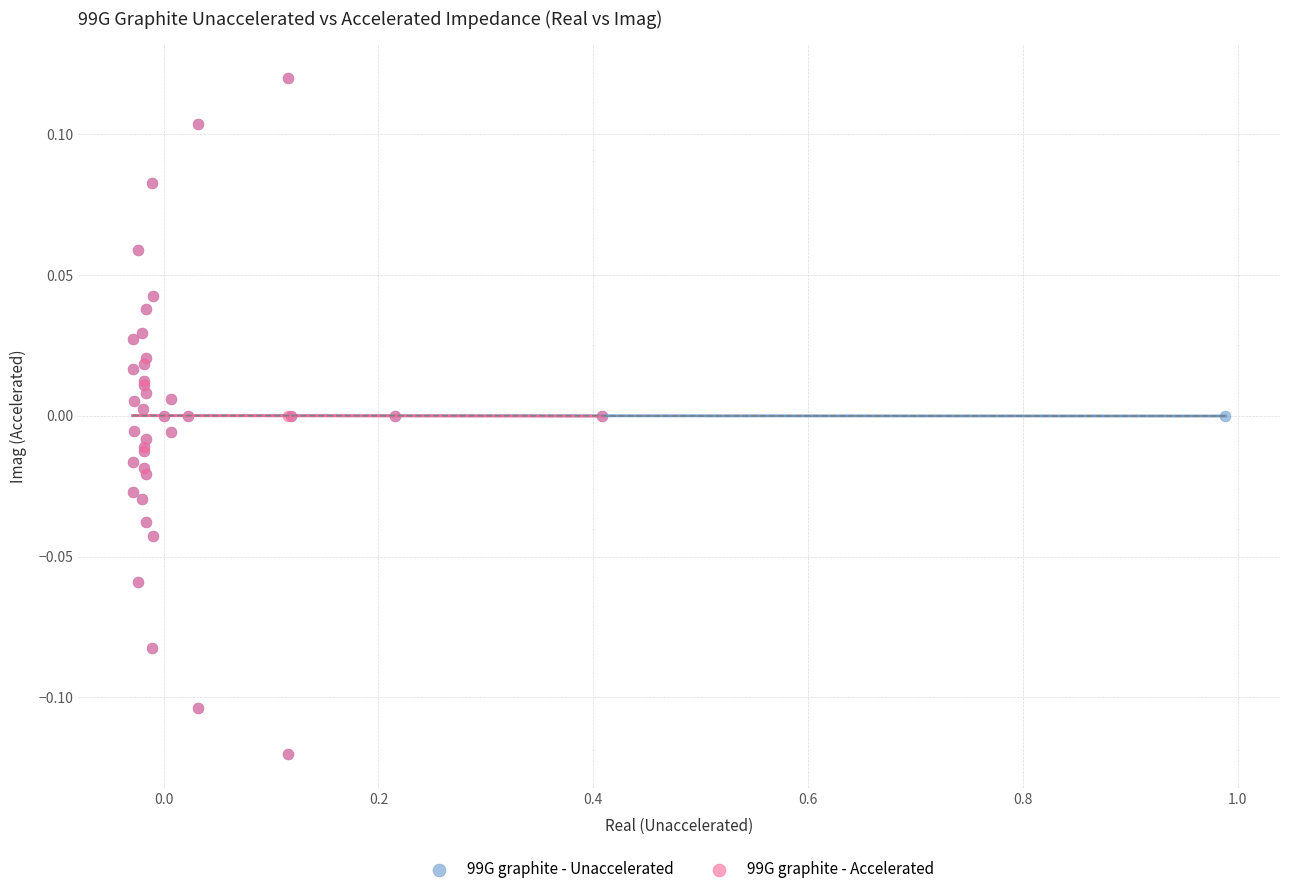

What are all the series names shown in the legend?

99G graphite - Unaccelerated, 99G graphite - Accelerated